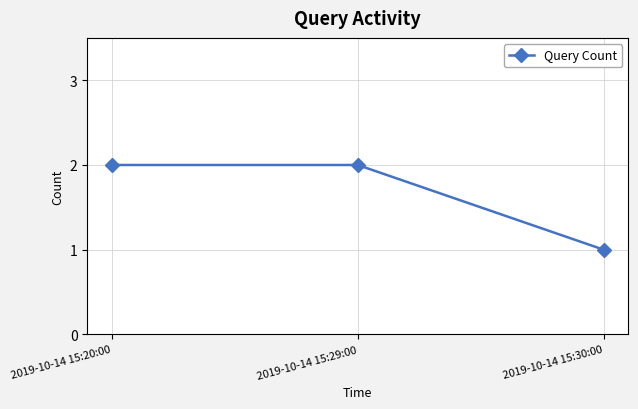

What is the average value?

2